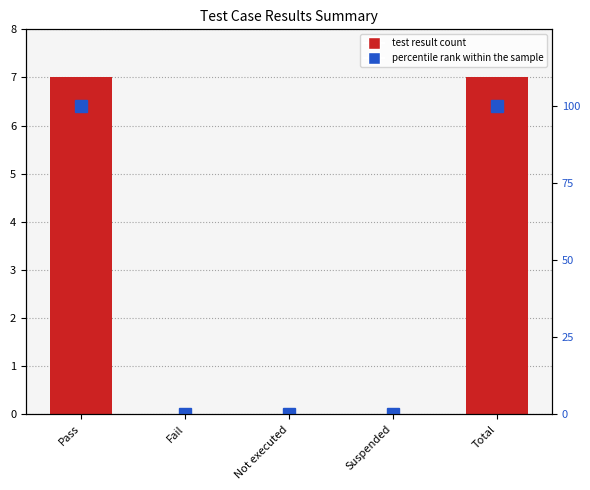

Reading left to right, transcribe all the data shown in this chart.

Count: Pass=7	Fail=0	Not executed=0	Suspended=0	Total=7
percentile rank within the sample: Pass=100	Fail=0	Not executed=0	Suspended=0	Total=100